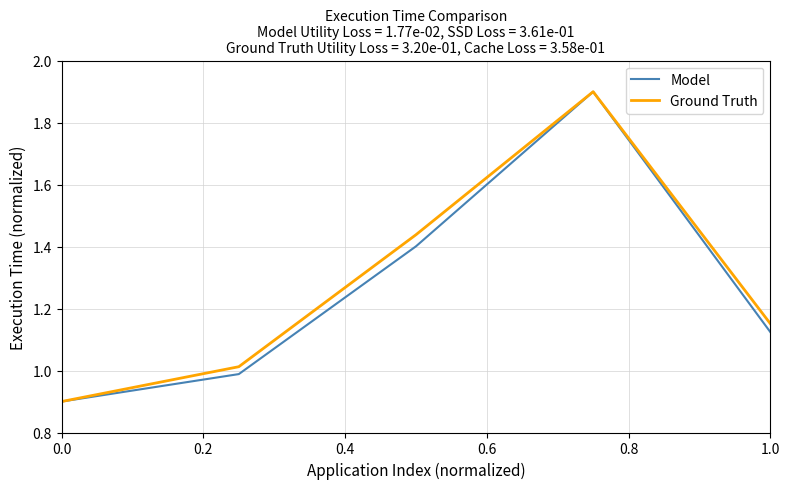

What is the highest value of the Ground Truth series?

1.9